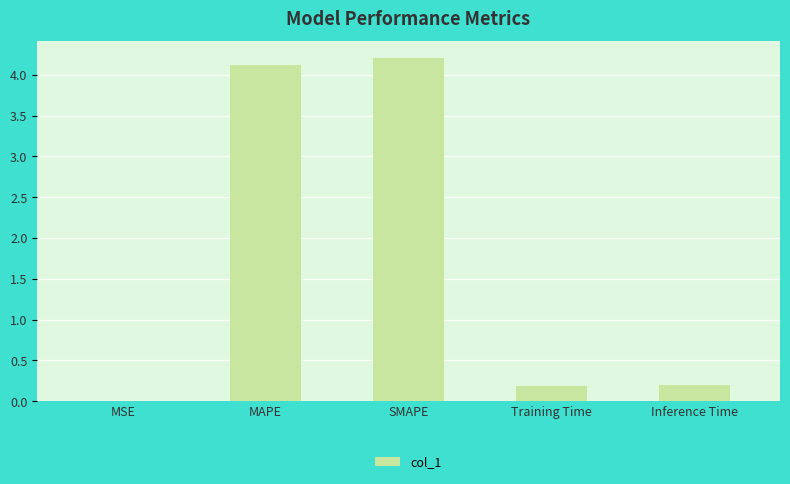

What is the sum of all values?

8.7